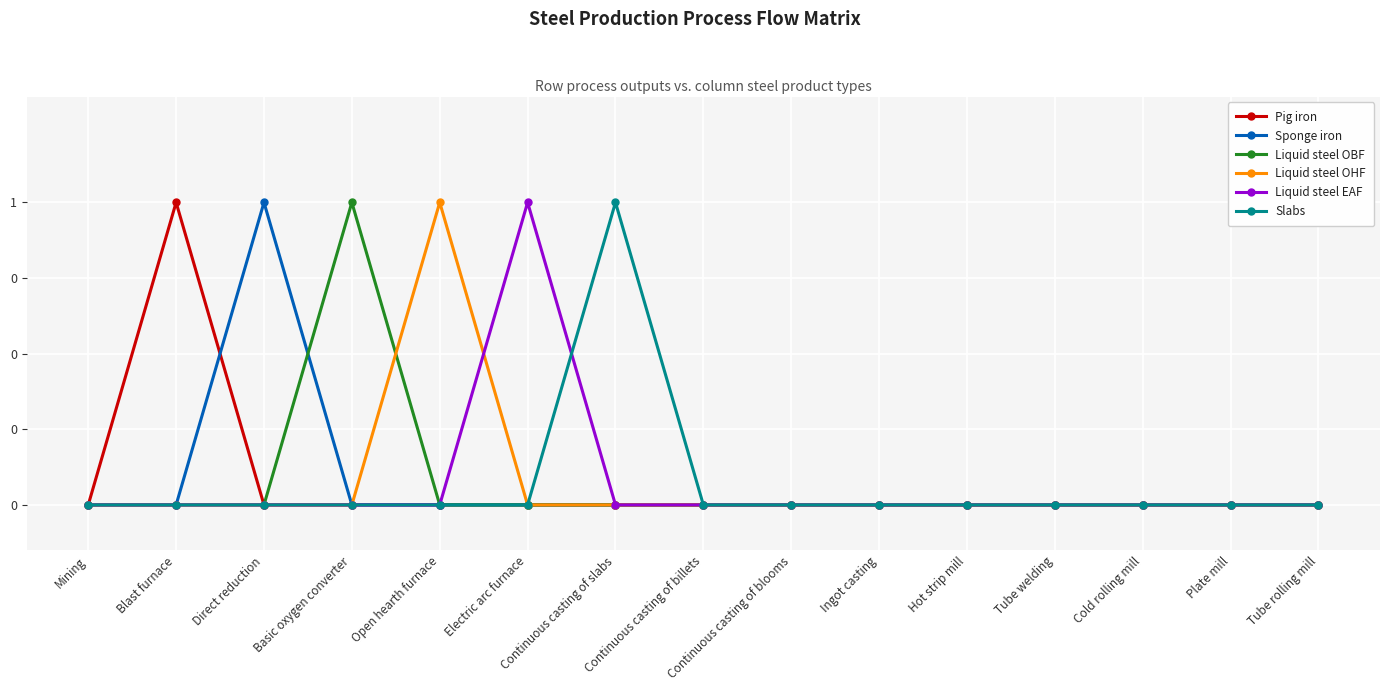

Does the chart have visible grid lines?

Yes